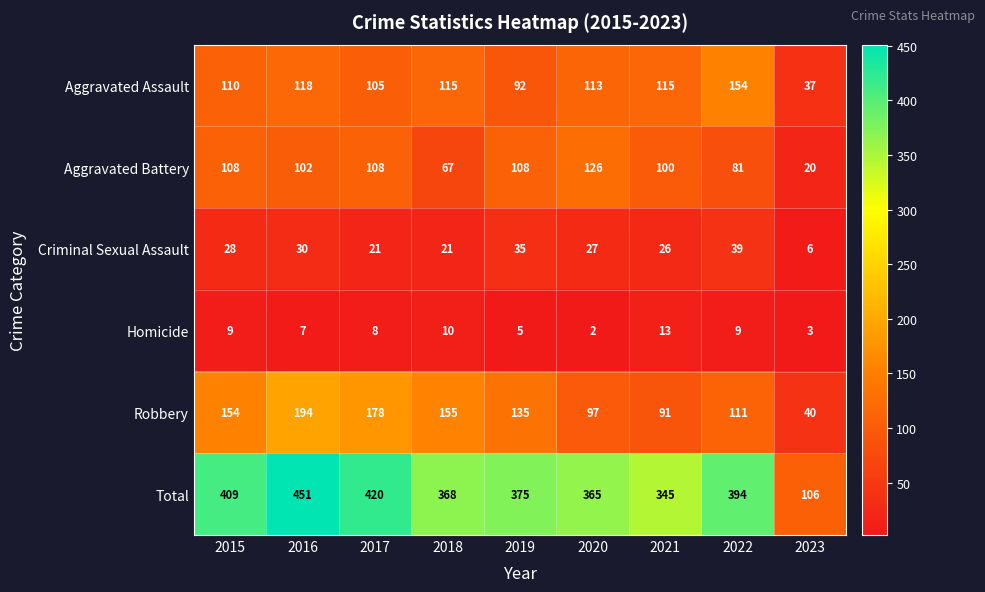

What is the spread (max minus min) of values at 2023?

103